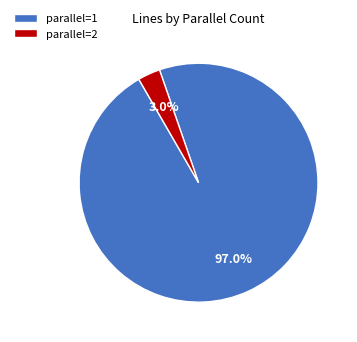

Is it true that parallel=2 is 3% of the pie?

True